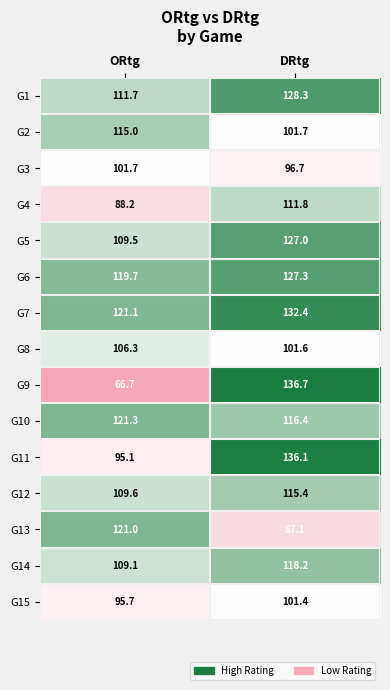

What is the sum of the G14 values at ORtg and DRtg?

227.3